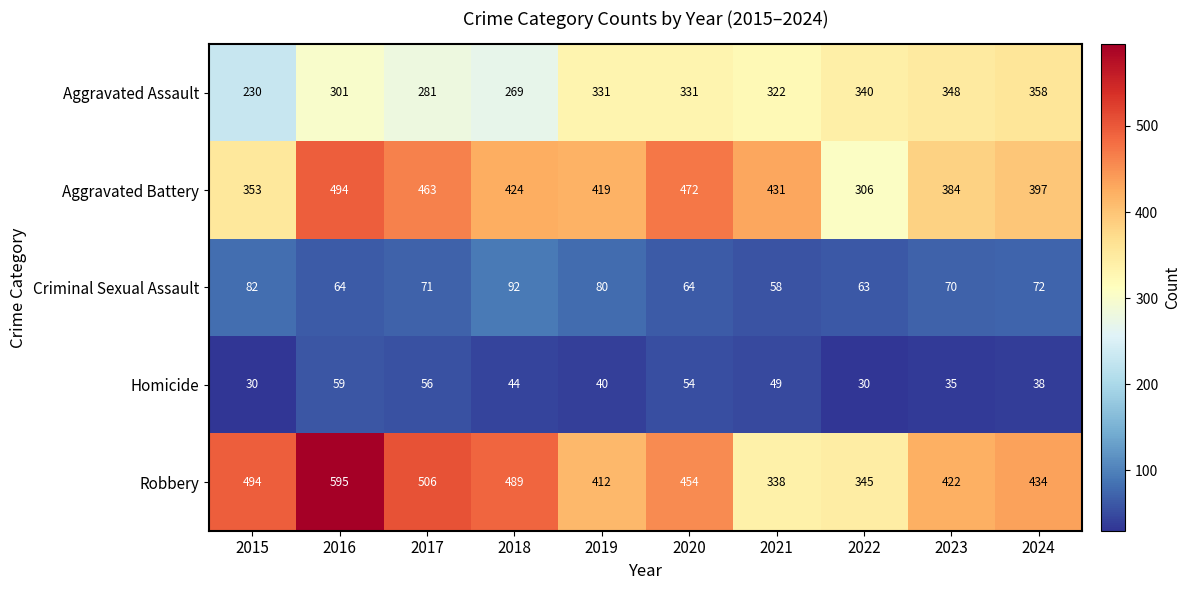

What is the spread (max minus min) of values at 2020?

418